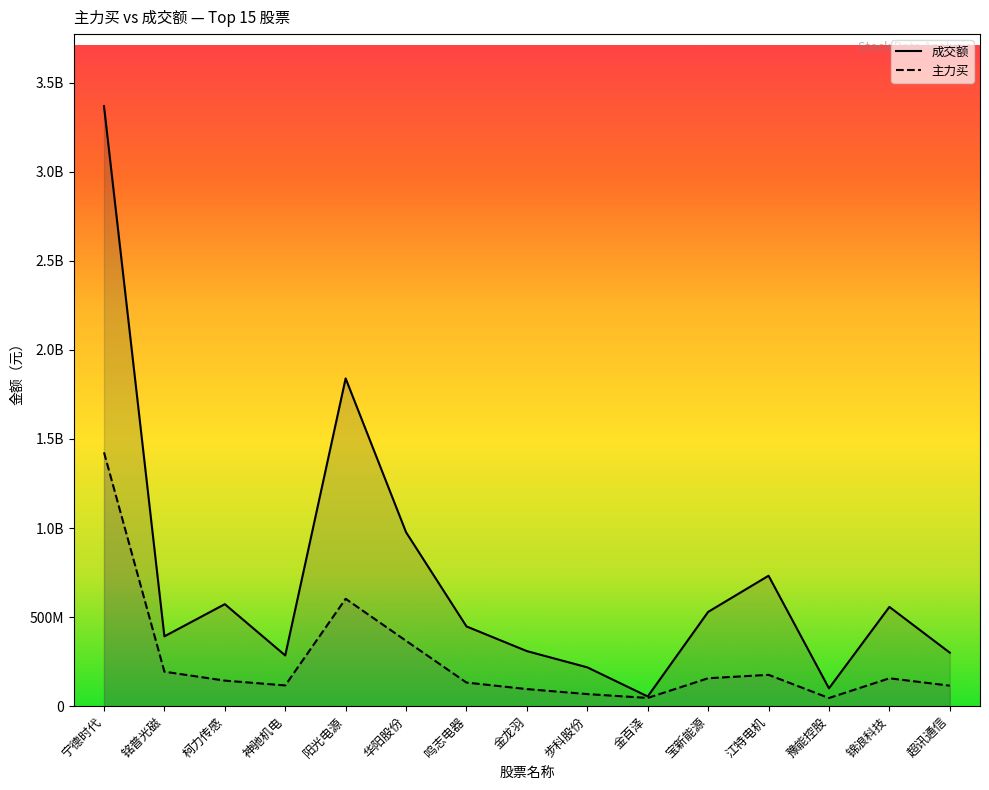

What is the difference between the maximum and minimum values in the 成交额 series?

3314327967